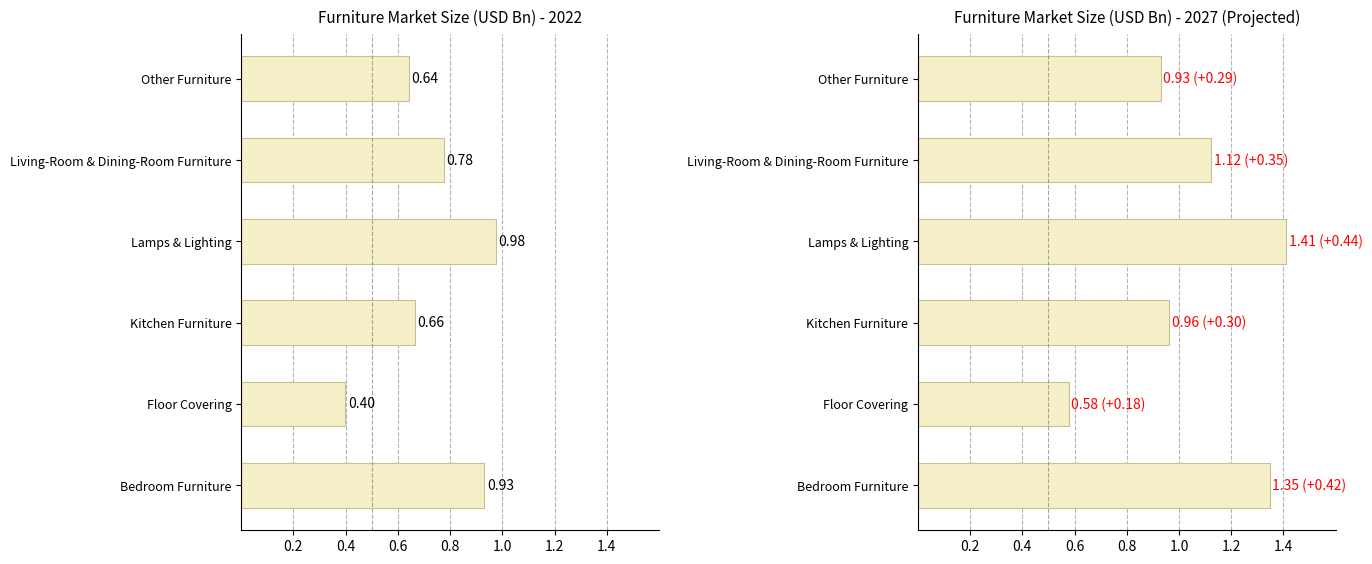

True or false: 2022 Baseline has a value of 0.3 at Bedroom Furniture.

False